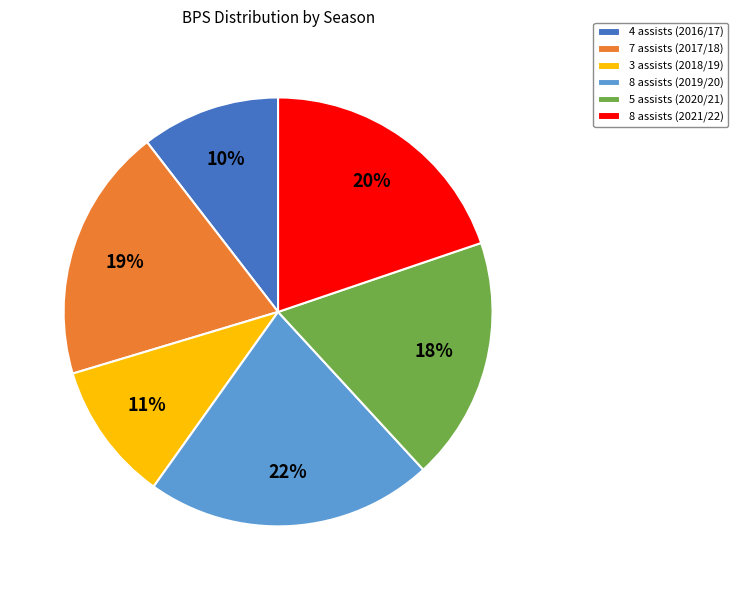

What is the largest slice in the pie chart?

8 assists (2019/20)